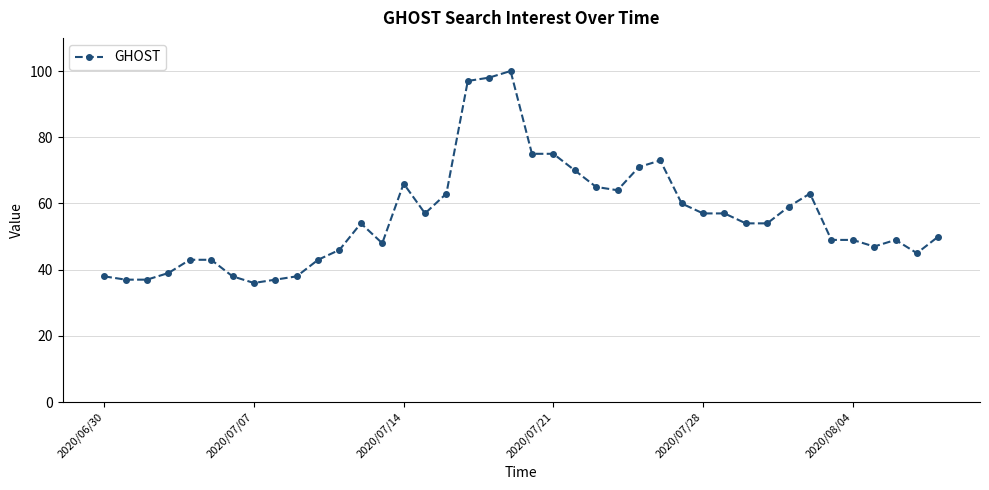

Reading left to right, transcribe all the data shown in this chart.

38	37	37	39	43	43	38	36	37	38	43	46	54	48	66	57	63	97	98	100	75	75	70	65	64	71	73	60	57	57	54	54	59	63	49	49	47	49	45	50